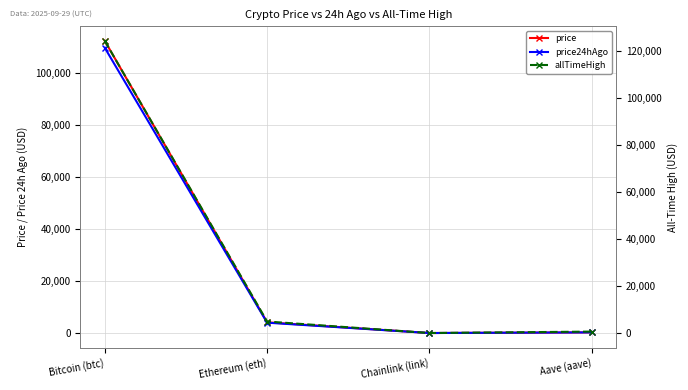

What is the average value of the allTimeHigh series?

32447.1